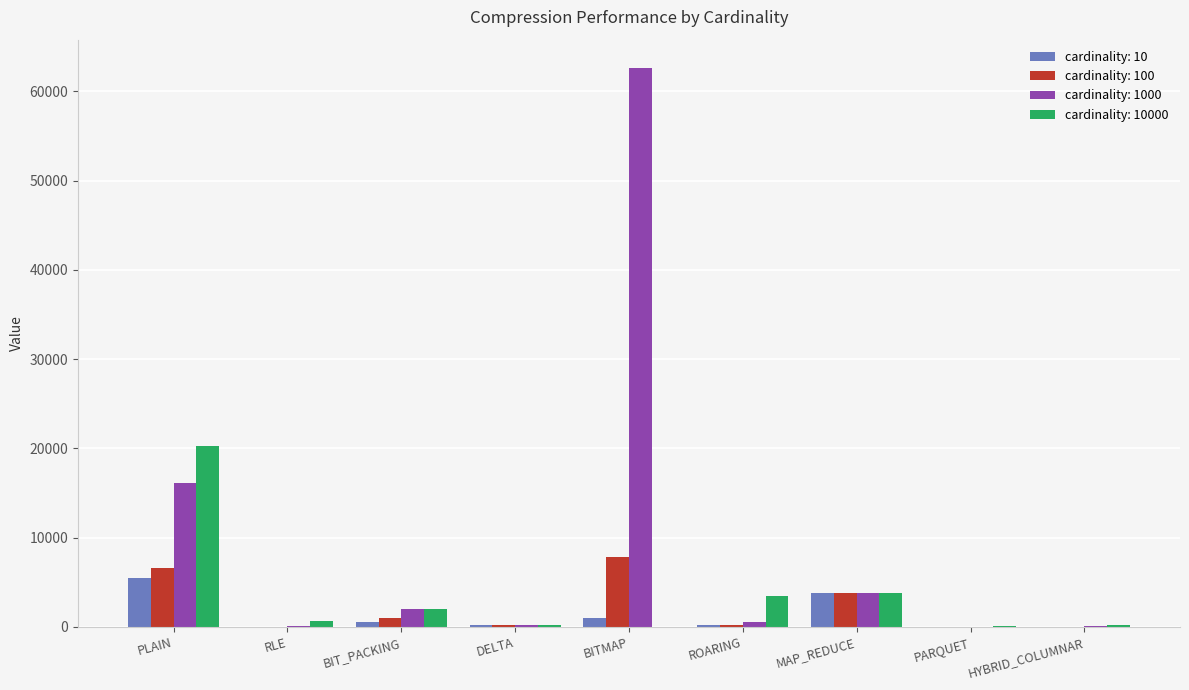

What is the approximate value of cardinality: 100 at ROARING?

239.1